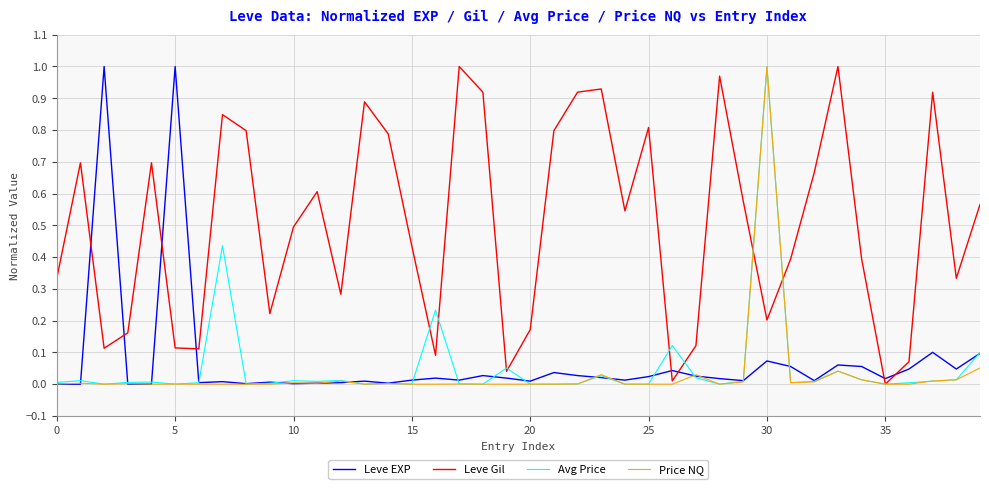

True or false: Leve Gil has more than 0 interior local peaks.

True